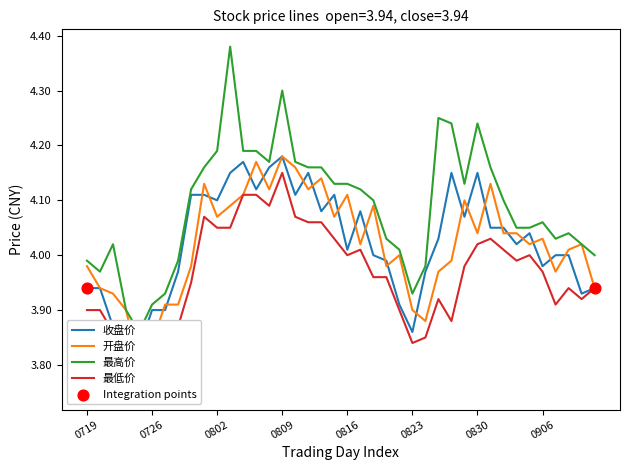

Is the value of 最低价 at 28 greater than the value of 最高价 at 0726?

No